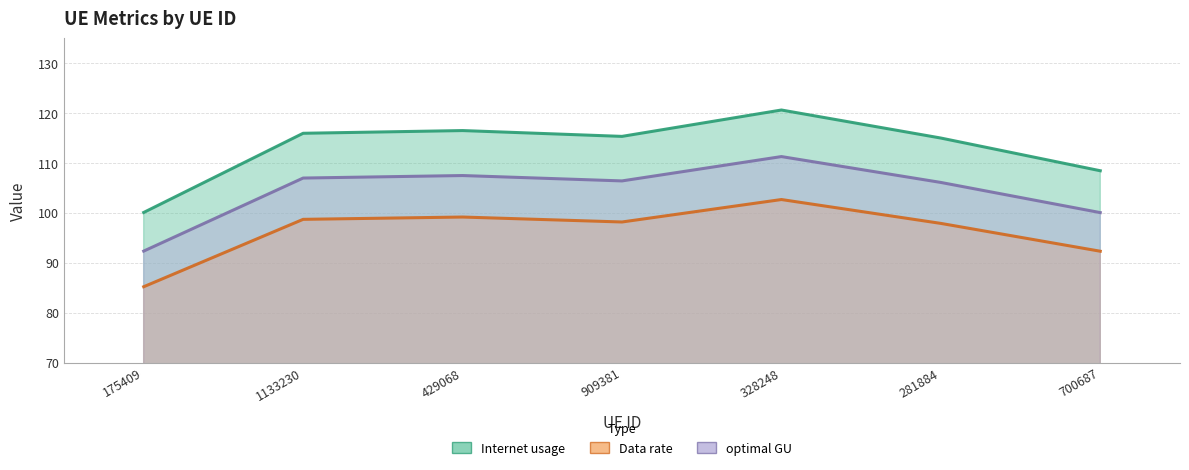

Which has a higher value, 1133230 or 429068?

429068